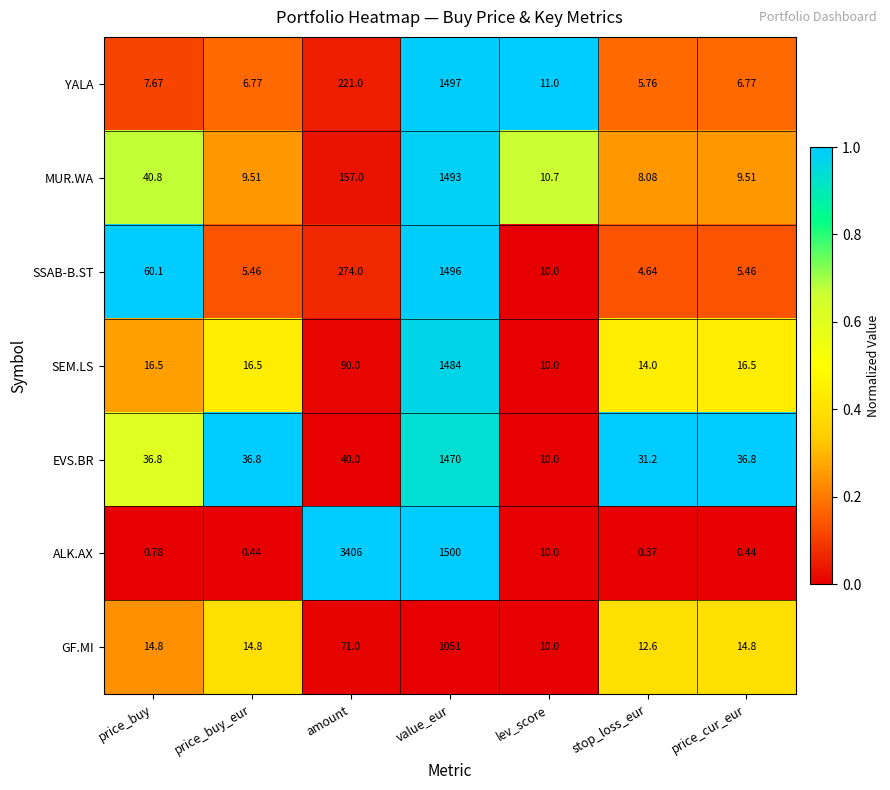

Which series has the largest total across all categories?

ALK.AX